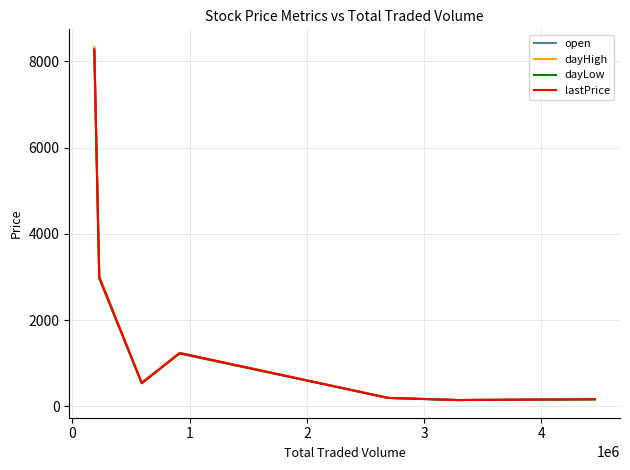

What is the sum of all open values?

13550.6